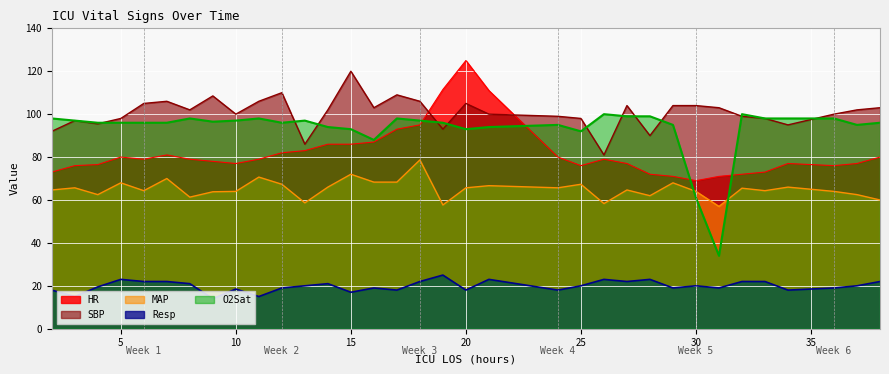

True or false: MAP and Resp intersect in this chart.

False